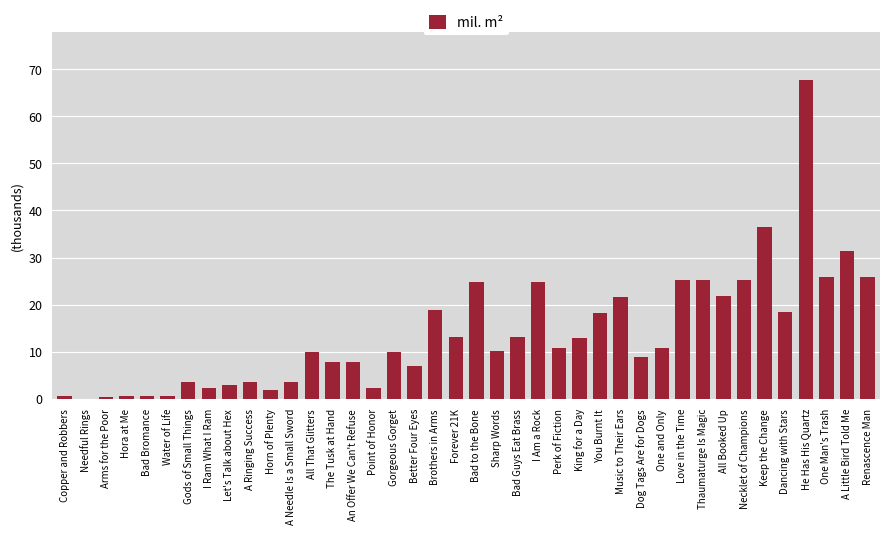

The chart shows a value of 0.7 at Hora at Me. True or false?

True